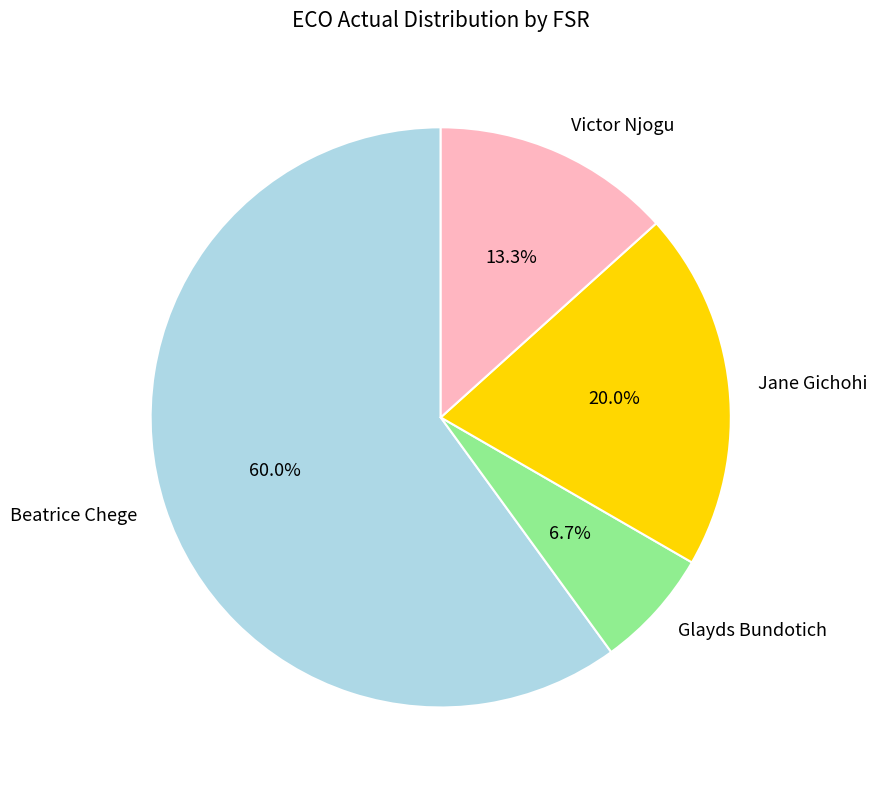

What is the smallest slice in the pie chart?

Glayds Bundotich